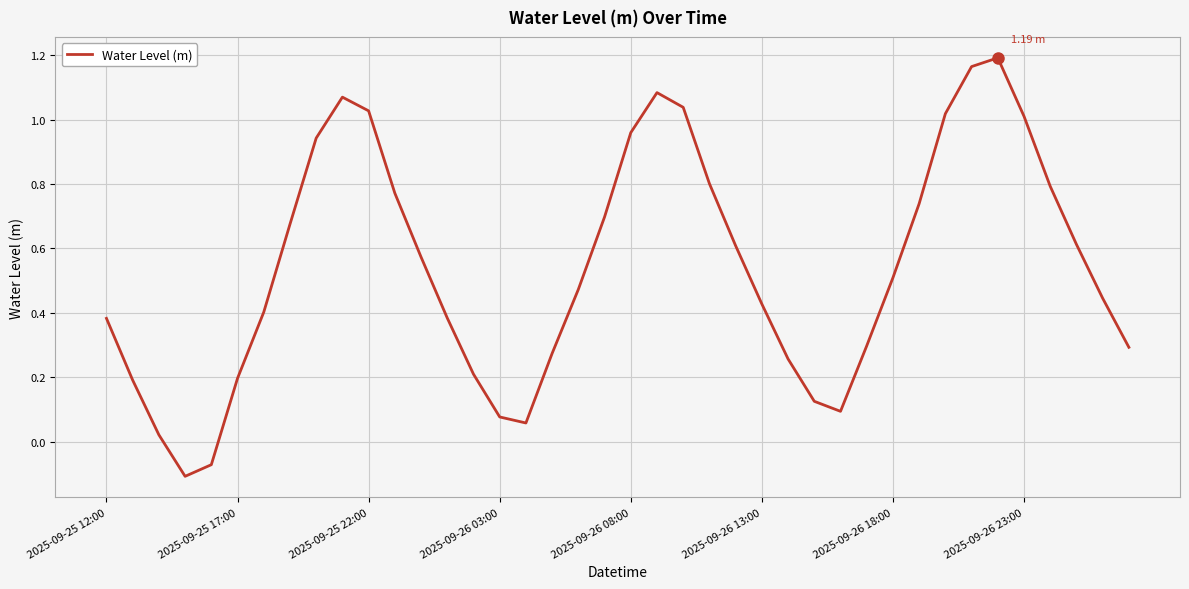

What is the difference between the maximum and minimum values?

1.3